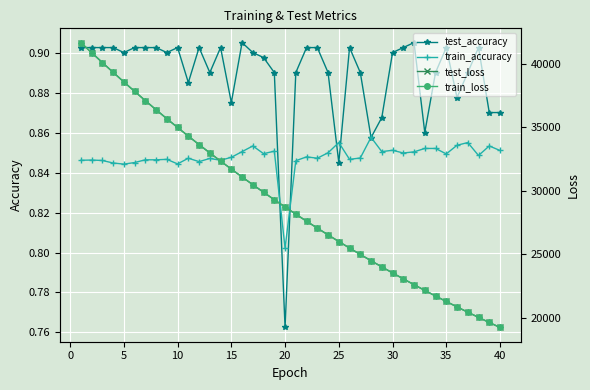

Which series ends up on top after the final intersection of test_accuracy and train_accuracy?

test_accuracy